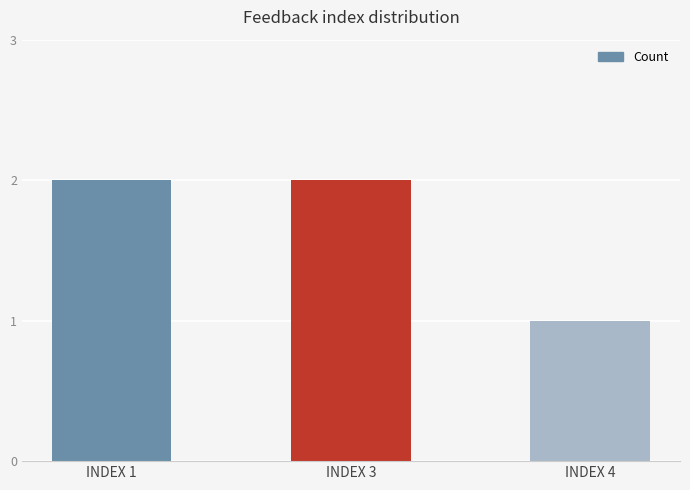

What is the smallest value displayed?

1